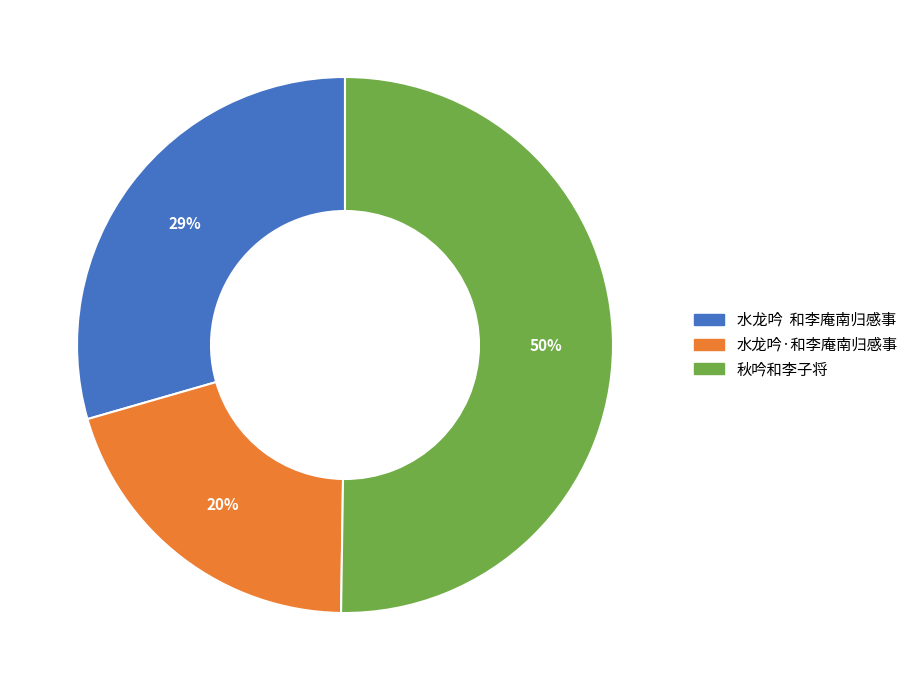

Between 水龙吟·和李庵南归感事 and 秋吟和李子将, which is larger?

秋吟和李子将